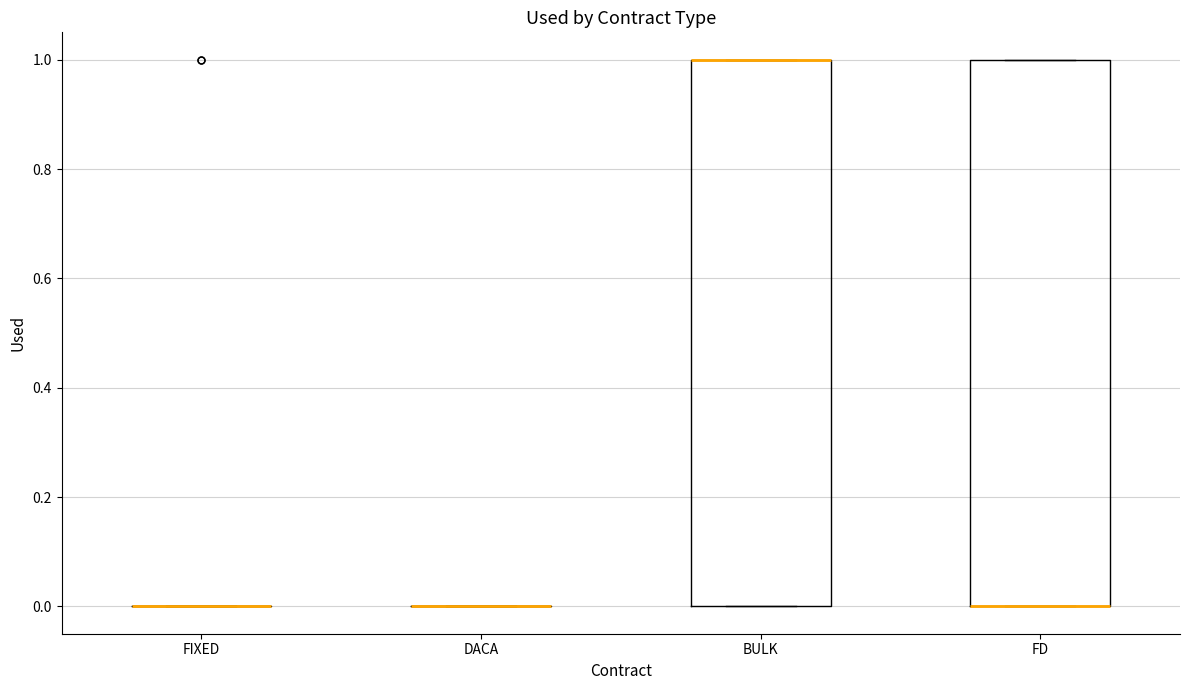

Reading left to right, transcribe this box plot: for each box, give where its median line is, the range the box spans, and where its two whiskers end, as read against the y-axis. The values are not printed on the chart, so give them approximately, as read against the axis.

FIXED: box collapsed to a line at 0, whiskers 0 to 0
DACA: box collapsed to a line at 0, whiskers 0 to 0
BULK: median 1 (drawn on the box's upper edge), box 0 to 1, whiskers 0 to 1
FD: median 0 (drawn on the box's lower edge), box 0 to 1, whiskers 0 to 1